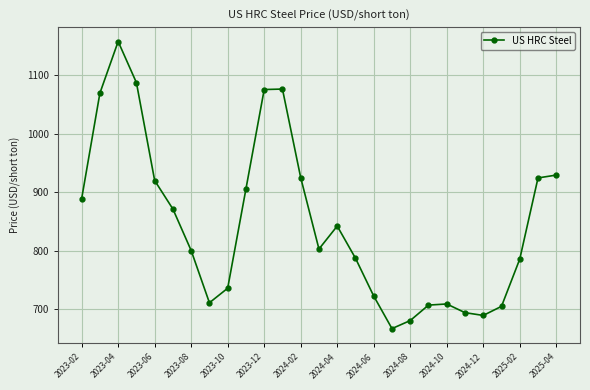

What is the average value?

846.8